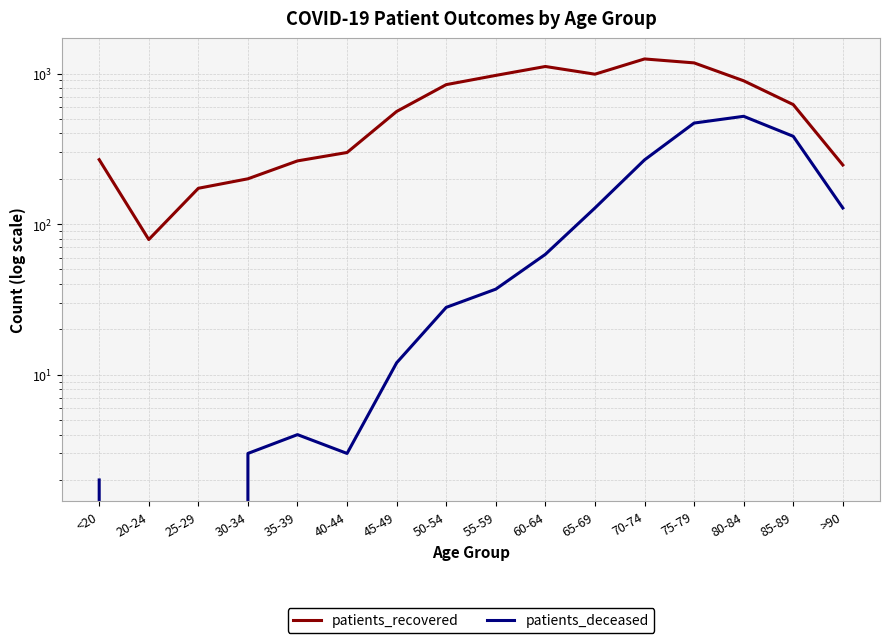

The patients_deceased series shows 628 at 75-79. True or false?

False